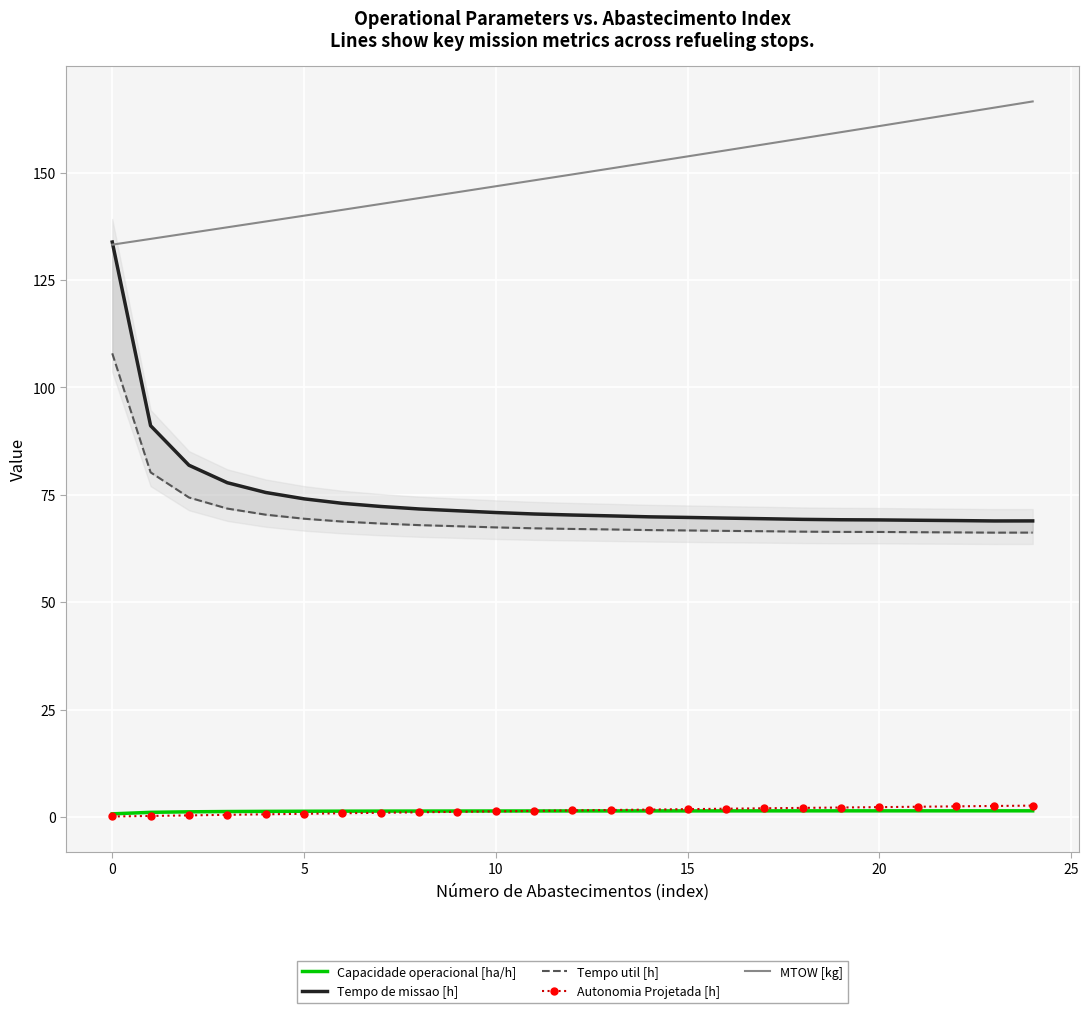

What is the difference between the second highest and minimum values in the MTOW [kg] series?

31.9